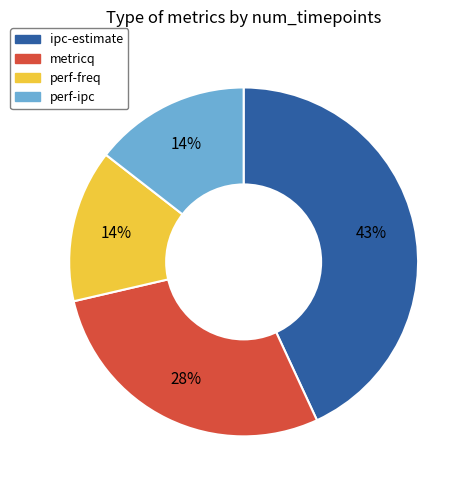

Is there any slice that represents more than half of the pie?

No